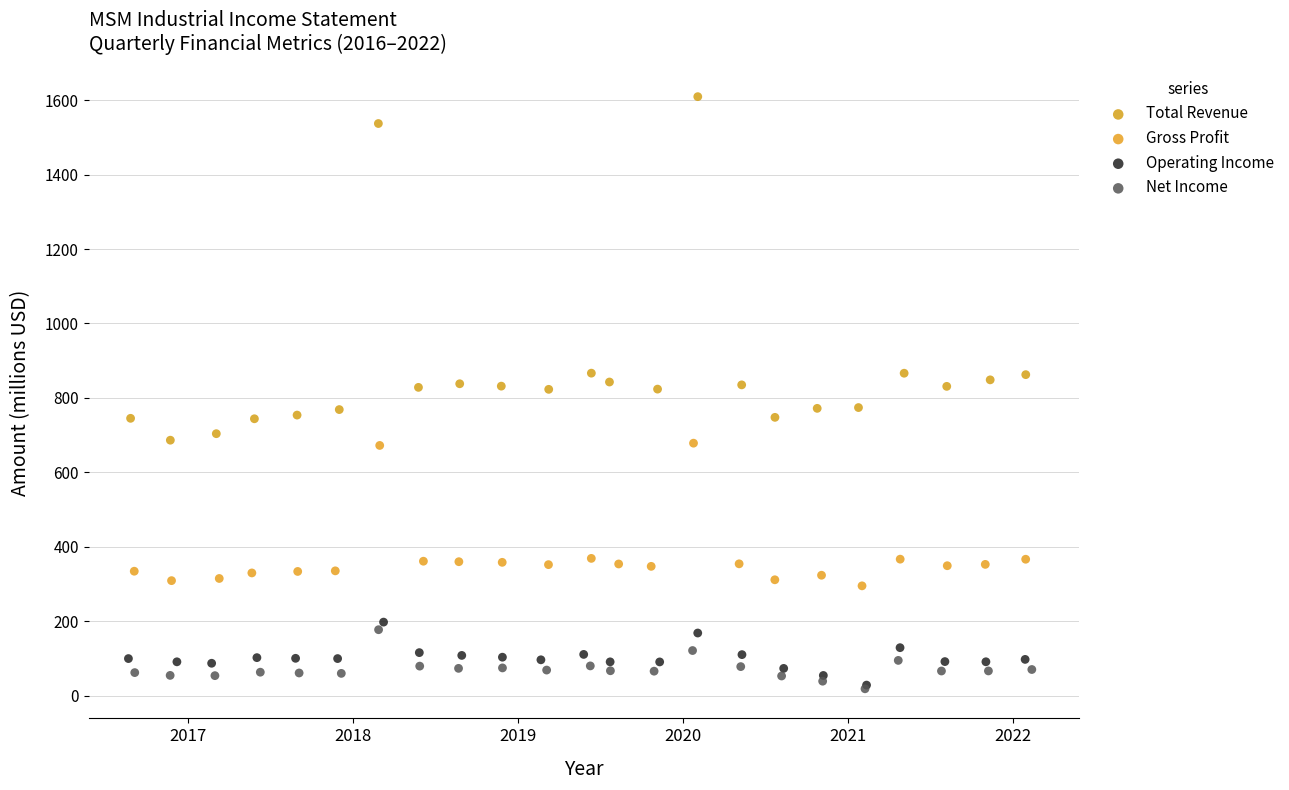

Which series contains the highest Y value?

Total Revenue